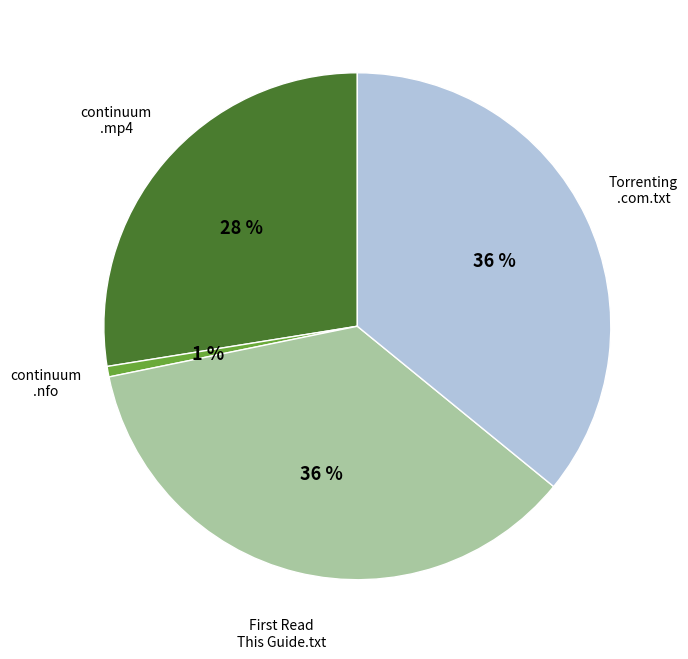

Does any single category account for the majority?

No